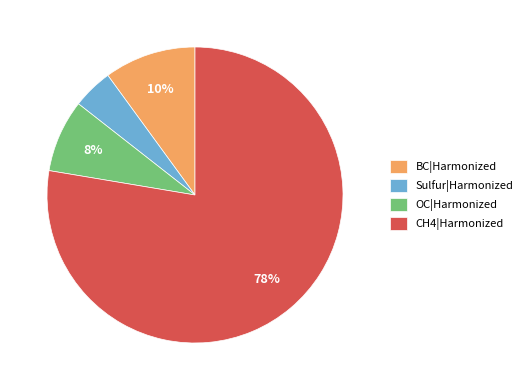

Is there any slice that represents more than half of the pie?

Yes